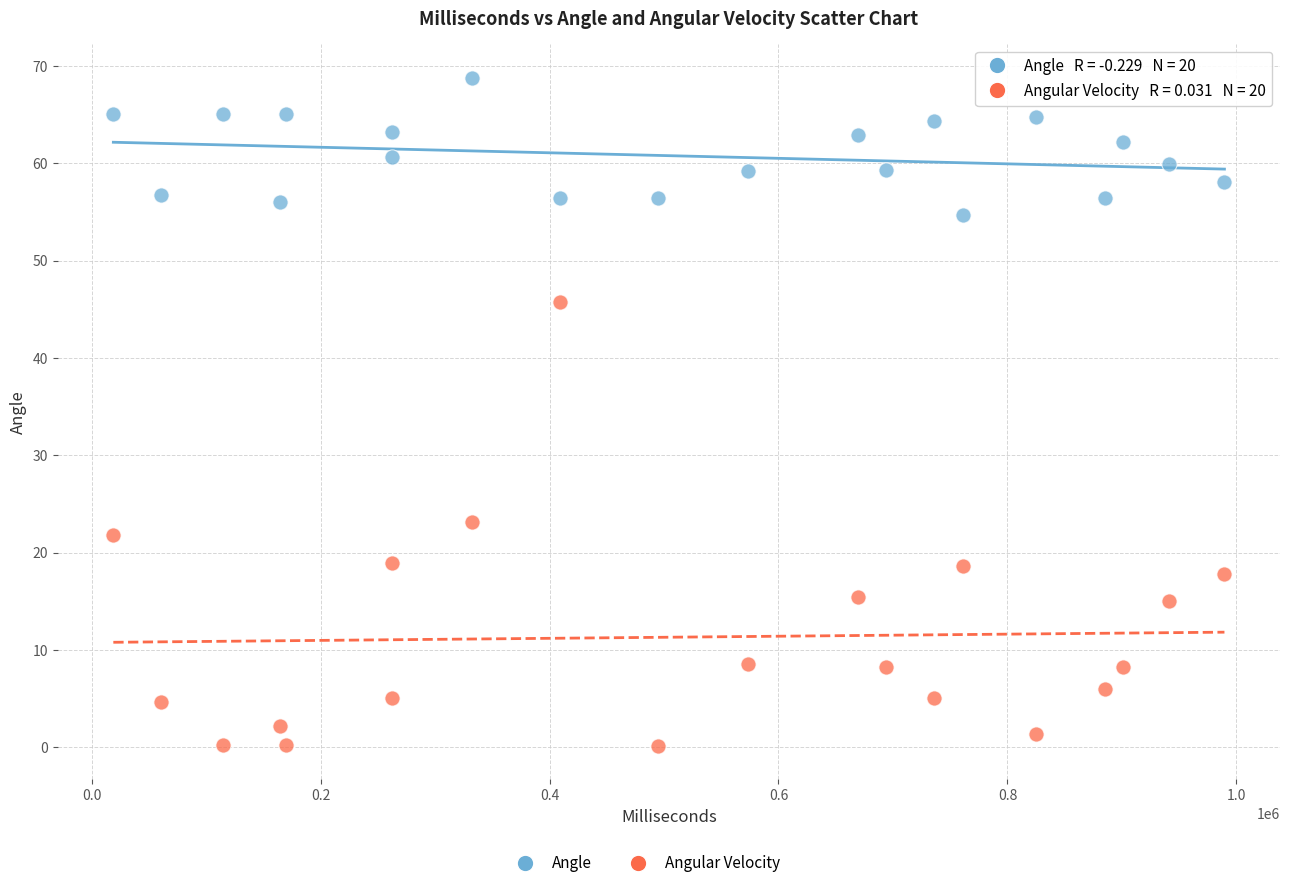

What is the X range (max minus min) for the scatter plot?

970564.0